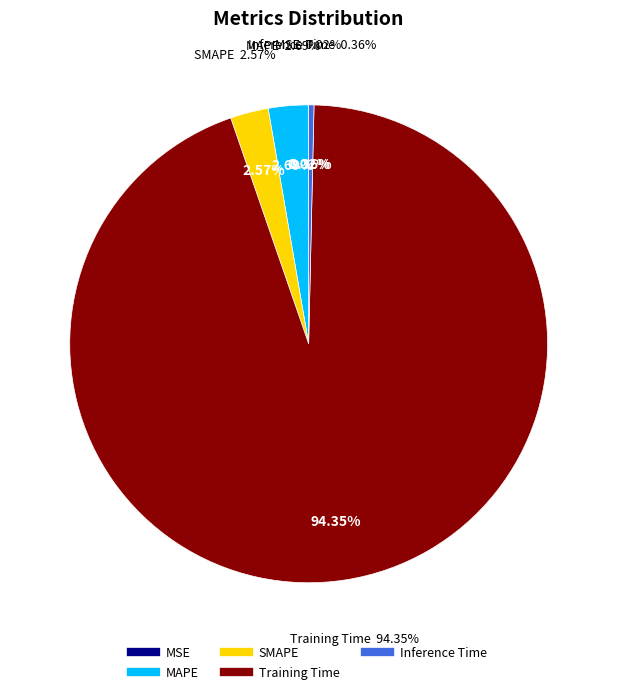

Is Training Time the majority of the pie?

Yes